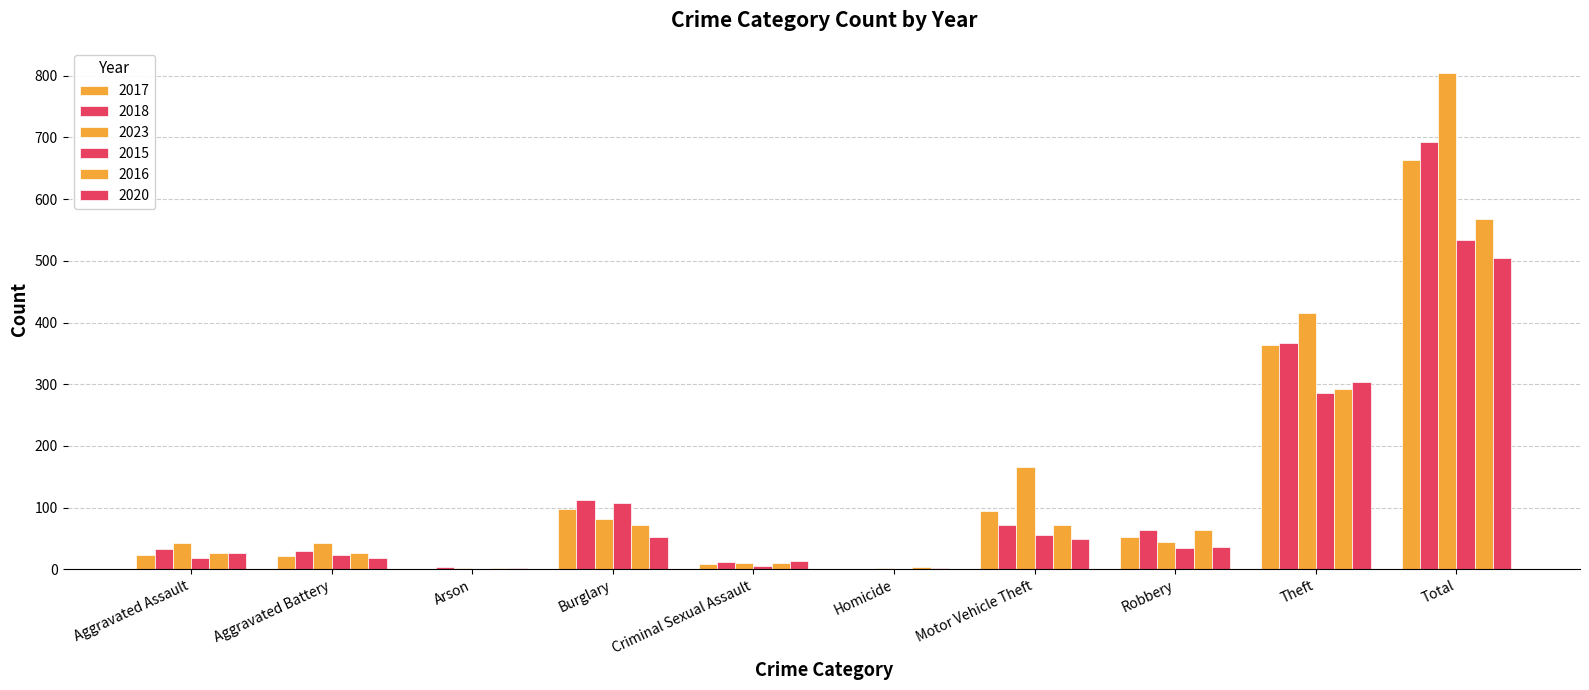

What position from the left is Motor Vehicle Theft?

7